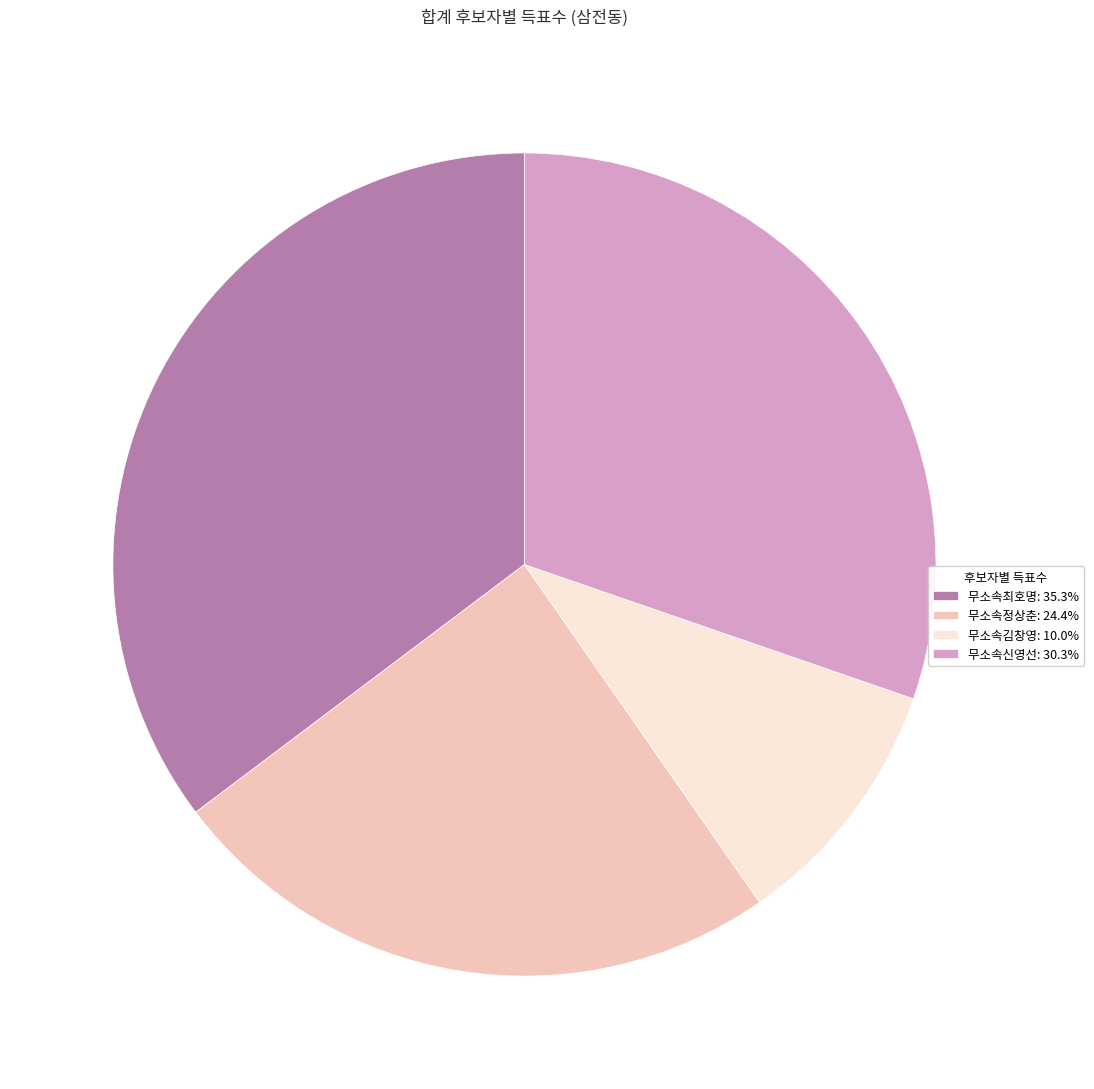

Is it true that 무소속신영선 is 30% of the pie?

True